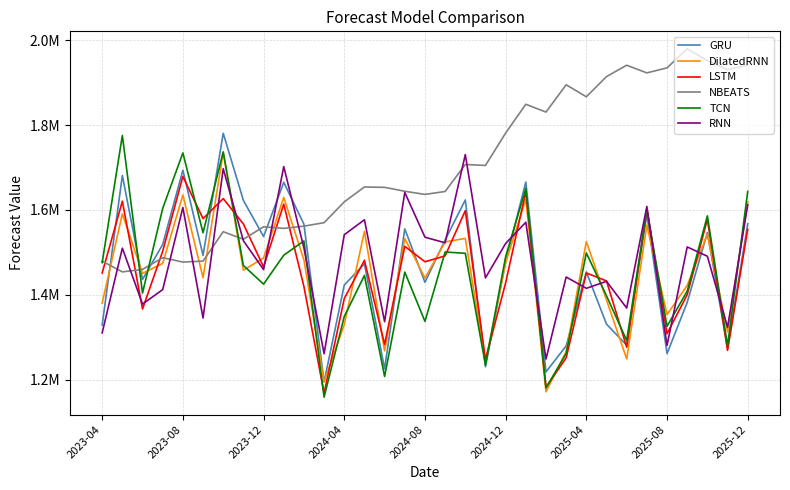

What is the lowest value of the LSTM series?

1167872.8